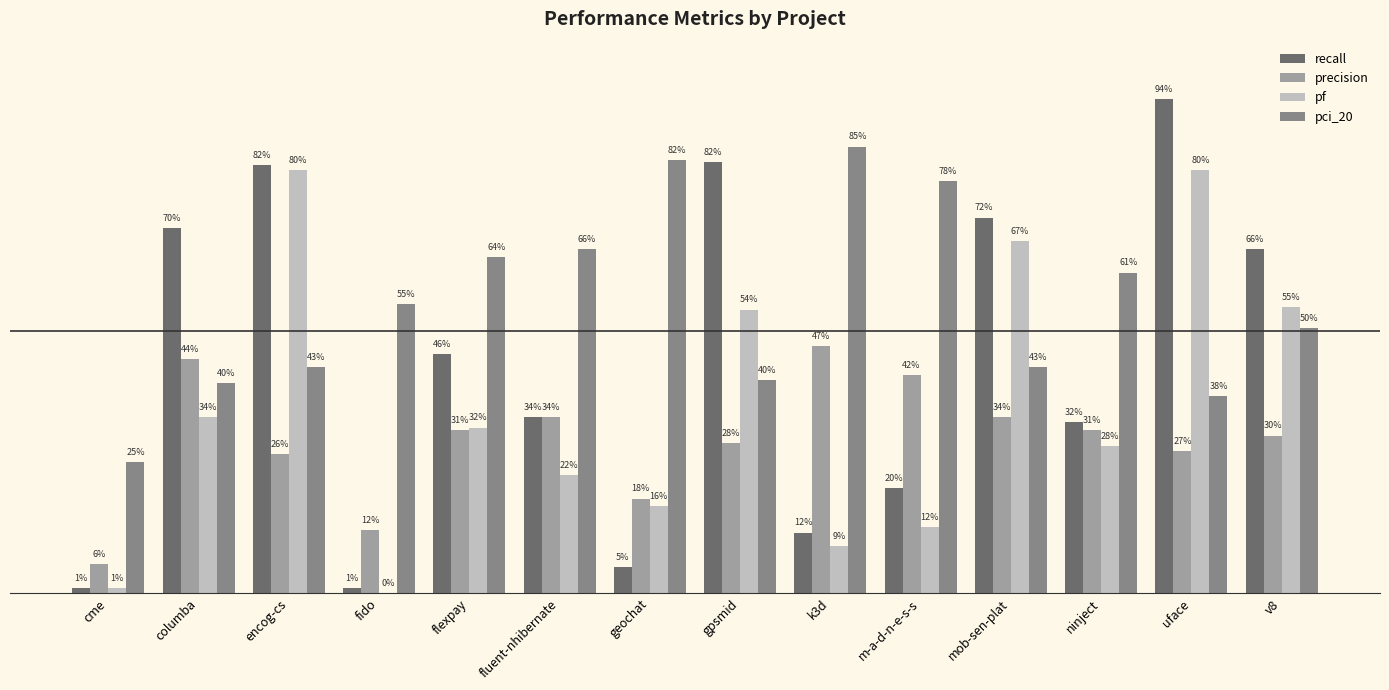

Does the chart contain stacked bars?

No